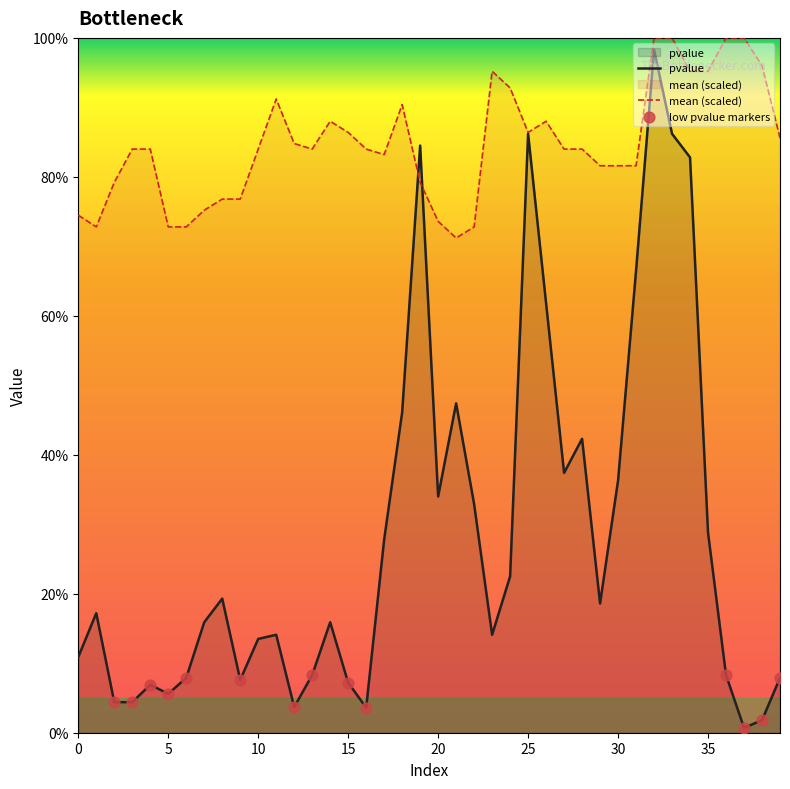

Which series reaches the maximum Y coordinate?

mean